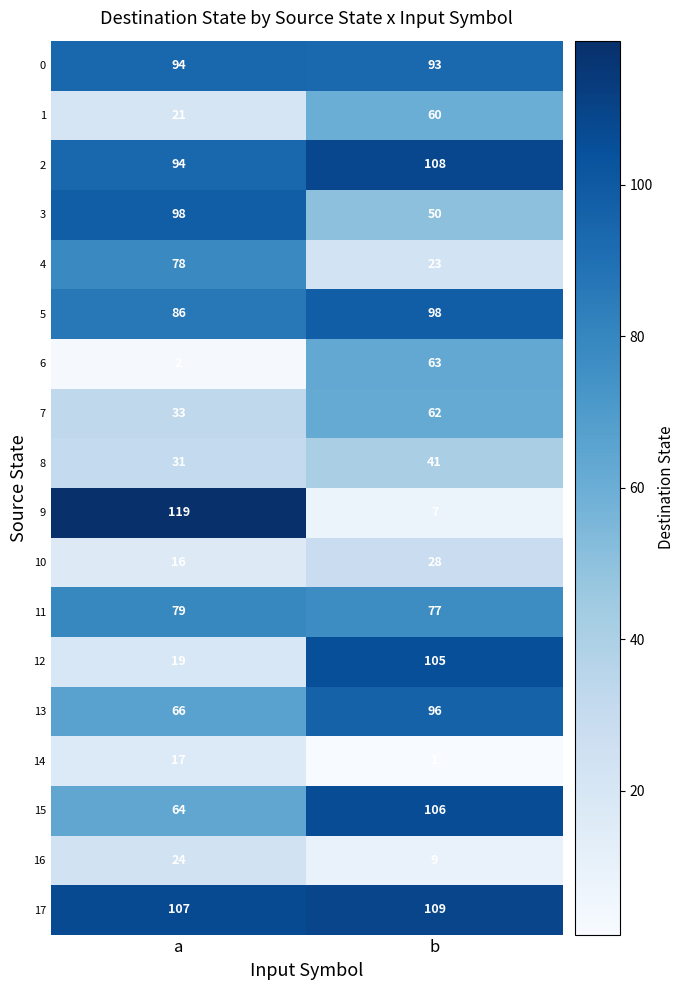

What is the difference between the 6 values at b and a?

61